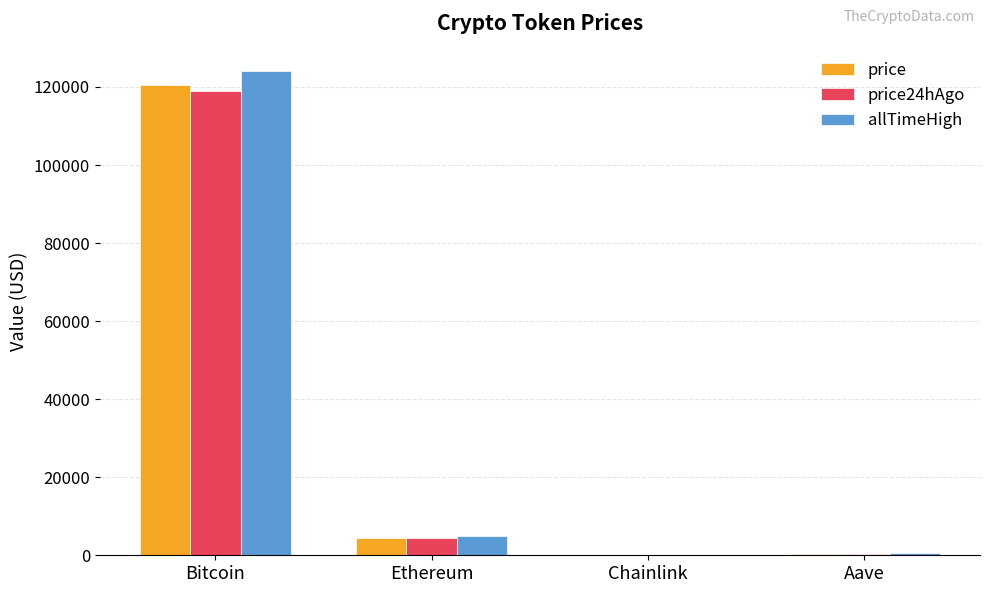

Is it true that allTimeHigh equals 4946.1 at Ethereum?

True